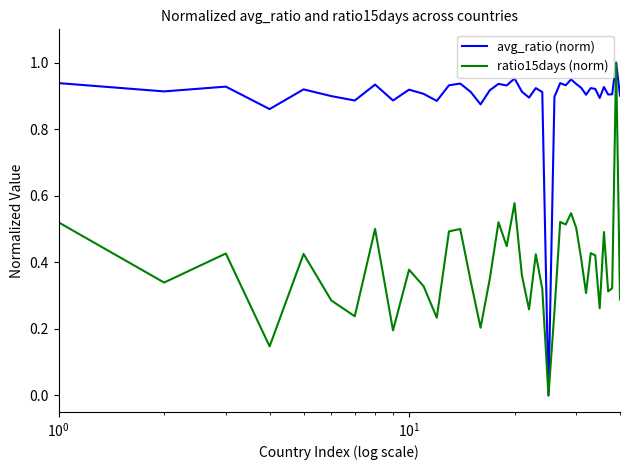

List the series in order of their overall mean, highest first.

avg_ratio (norm), ratio15days (norm)